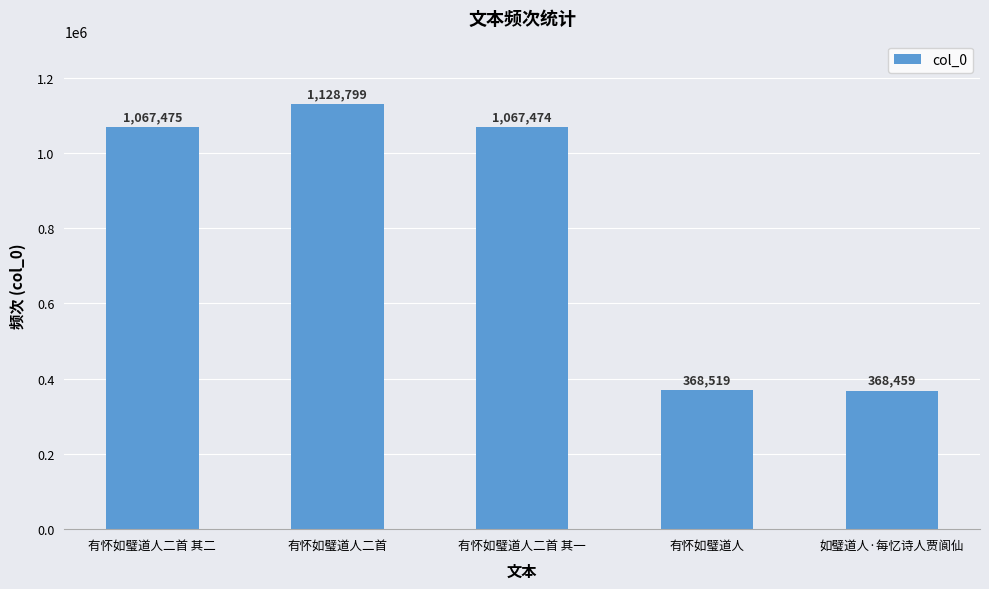

Rank the categories by value from lowest to highest.

如璧道人·每忆诗人贾阆仙, 有怀如璧道人, 有怀如璧道人二首 其一, 有怀如璧道人二首 其二, 有怀如璧道人二首